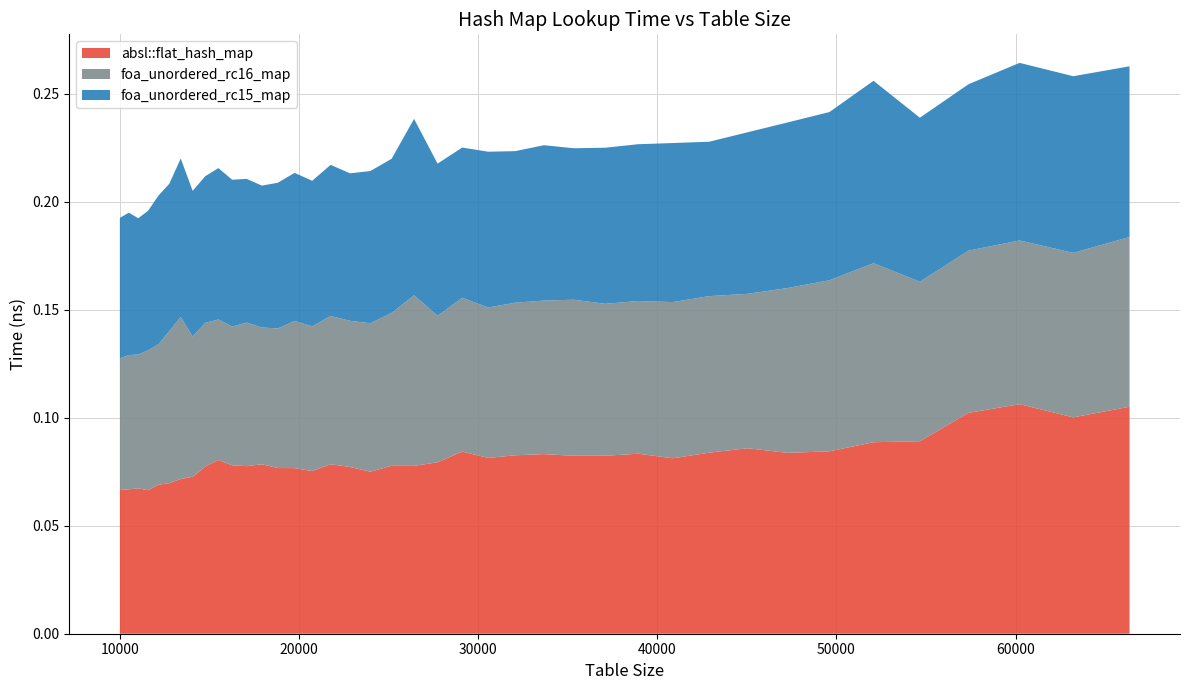

Reading left to right, list all the values displayed in this chart.

absl::flat_hash_map: 0.1	0.1	0.1	0.1	0.1	0.1	0.1	0.1	0.1	0.1	0.1	0.1	0.1	0.1	0.1	0.1	0.1	0.1	0.1	0.1	0.1	0.1	0.1	0.1	0.1	0.1	0.1	0.1	0.1	0.1	0.1	0.1	0.1	0.1	0.1	0.1	0.1	0.1	0.1	0.1
foa_unordered_rc16_map: 0.1	0.1	0.1	0.1	0.1	0.1	0.1	0.1	0.1	0.1	0.1	0.1	0.1	0.1	0.1	0.1	0.1	0.1	0.1	0.1	0.1	0.1	0.1	0.1	0.1	0.1	0.1	0.1	0.1	0.1	0.1	0.1	0.1	0.1	0.1	0.1	0.1	0.1	0.1	0.1
foa_unordered_rc15_map: 0.1	0.1	0.1	0.1	0.1	0.1	0.1	0.1	0.1	0.1	0.1	0.1	0.1	0.1	0.1	0.1	0.1	0.1	0.1	0.1	0.1	0.1	0.1	0.1	0.1	0.1	0.1	0.1	0.1	0.1	0.1	0.1	0.1	0.1	0.1	0.1	0.1	0.1	0.1	0.1